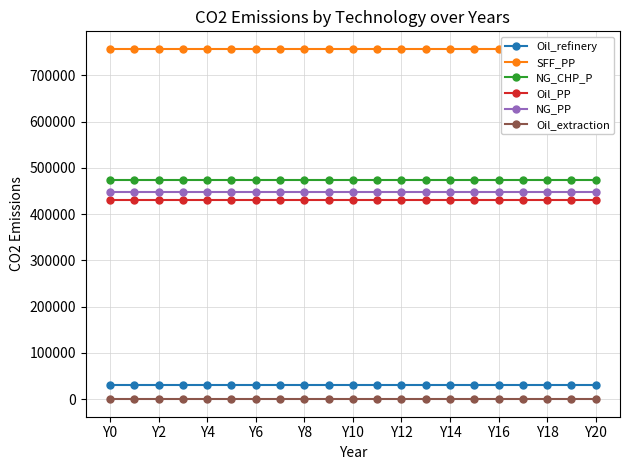

What is the spread (max minus min) of values at 15?

757500.0